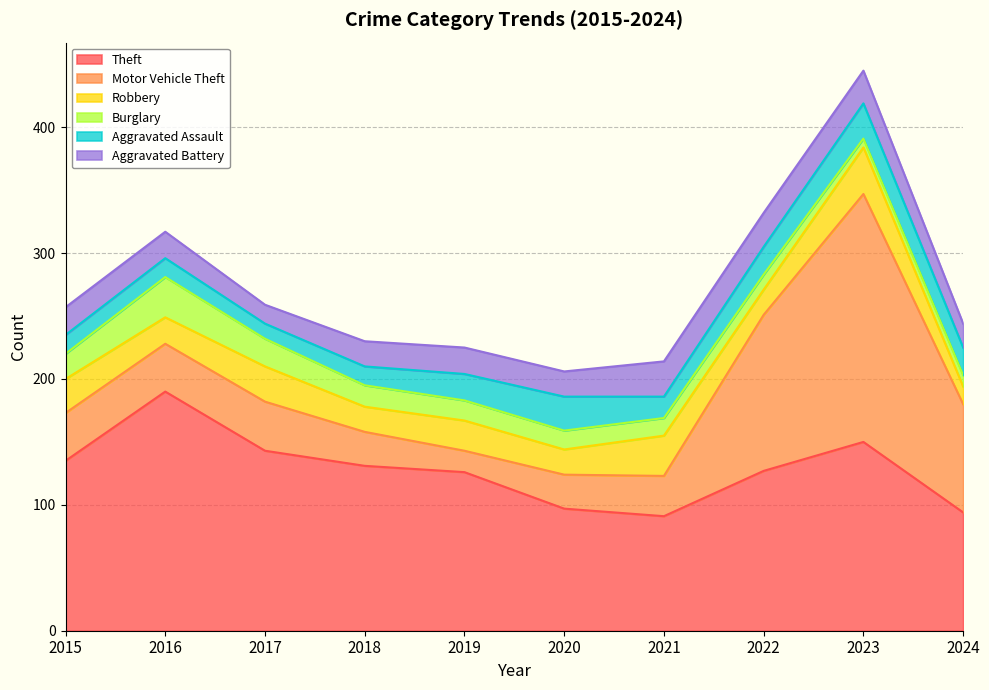

How many intersections are there between Burglary and Aggravated Battery?

2